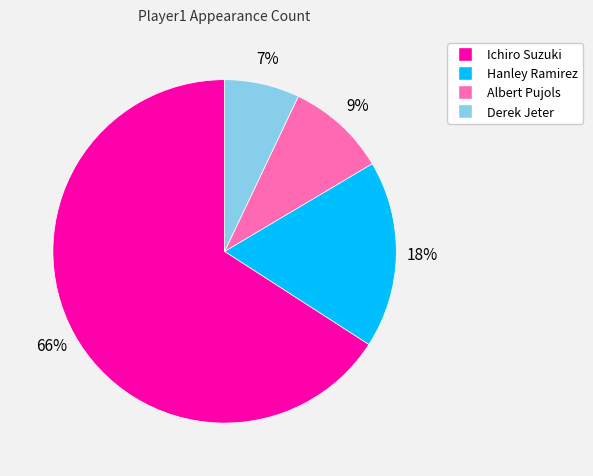

Does any single category account for the majority?

Yes